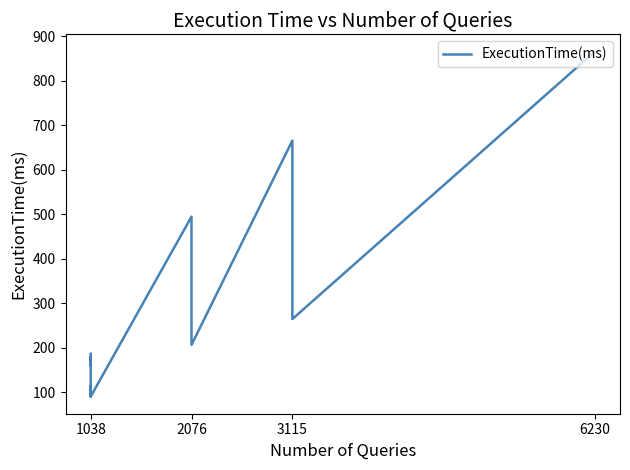

What is the value of the 3rd point from the left?

180